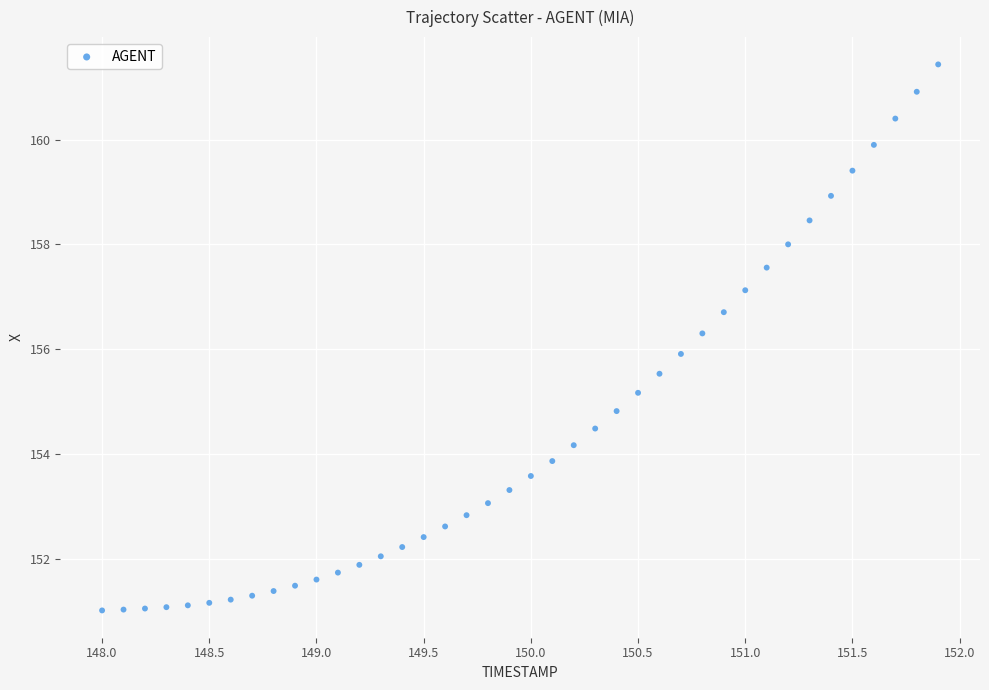

What is the range of X values (max minus min)?

3.9